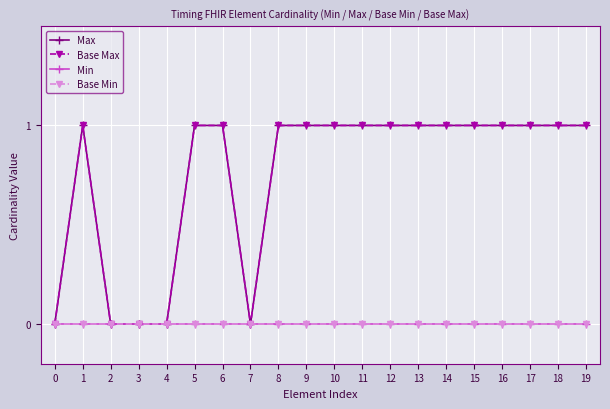

True or false: Min and Base Min intersect in this chart.

False